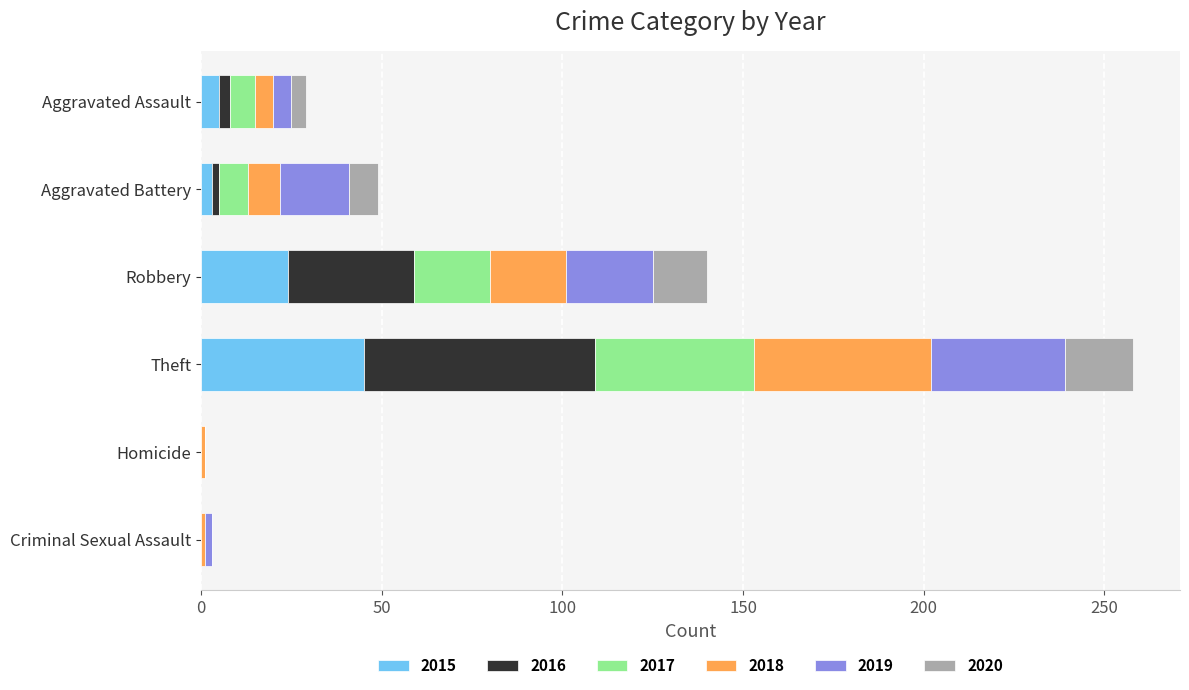

At which label does 2015 reach its peak?

Theft